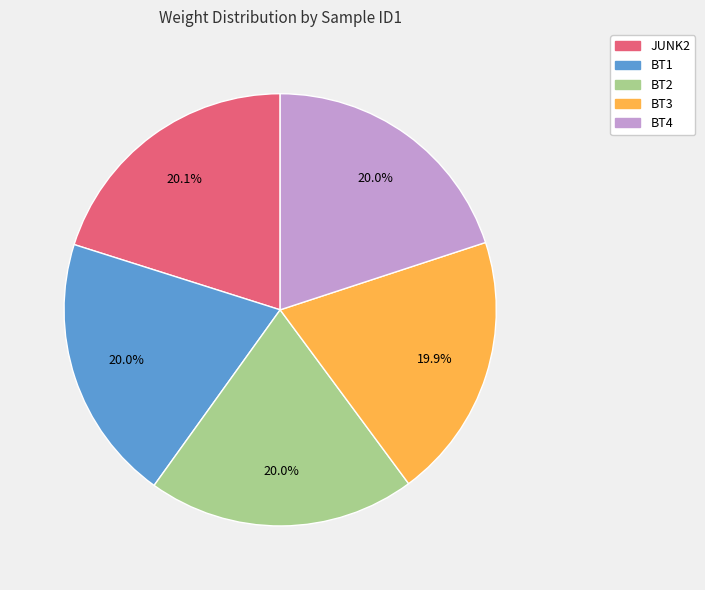

To the nearest percent, what is the combined percentage of BT1 and BT3?

40%